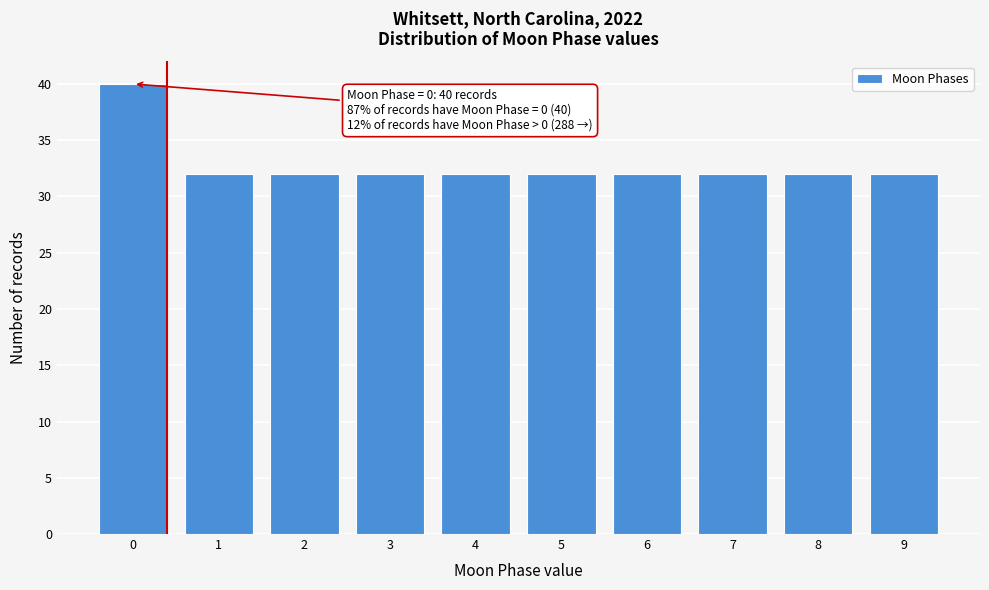

Reading right to left, extract all data points from this chart.

9=32	8=32	7=32	6=32	5=32	4=32	3=32	2=32	1=32	0=40